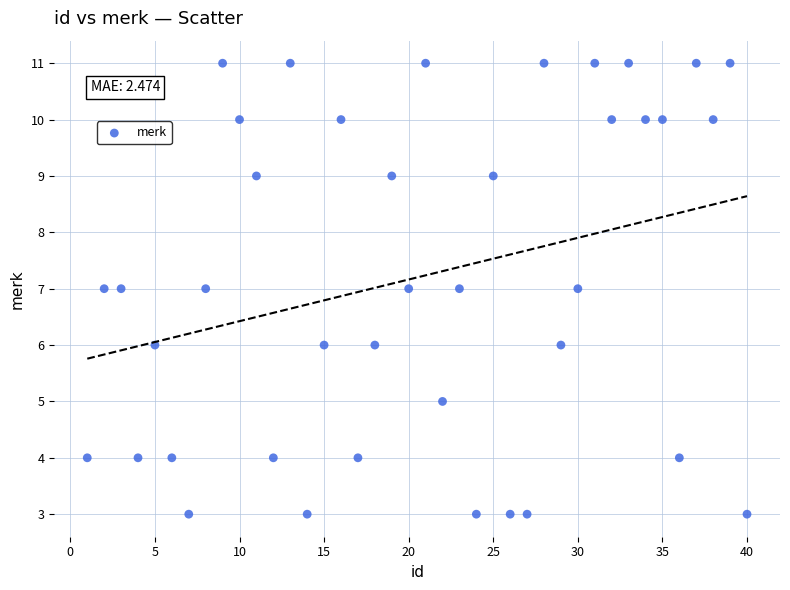

What is the range of Y values (max minus min)?

8